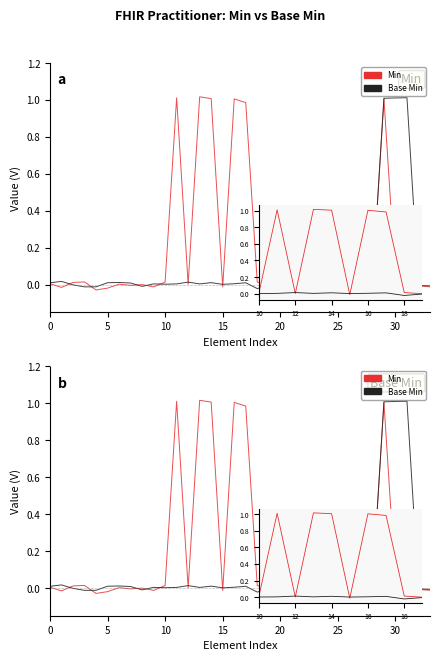

Which label corresponds to the smallest value in the chart?

20